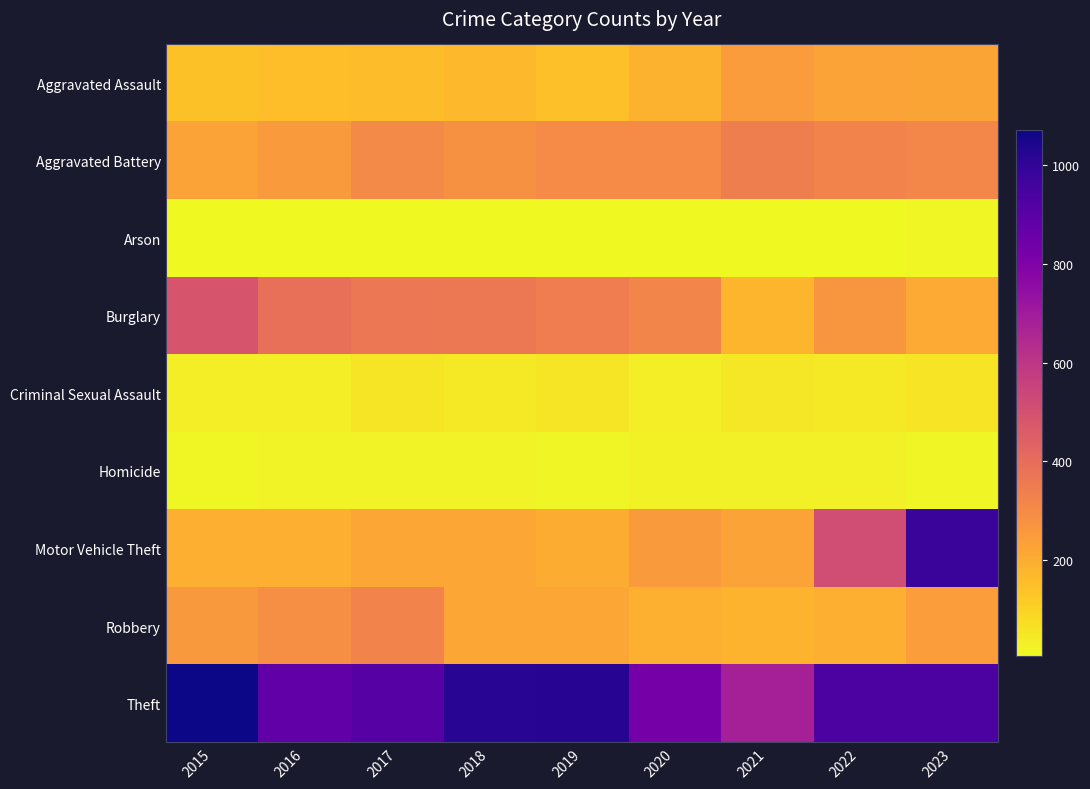

At how many categories does at least one series exceed 451?

9